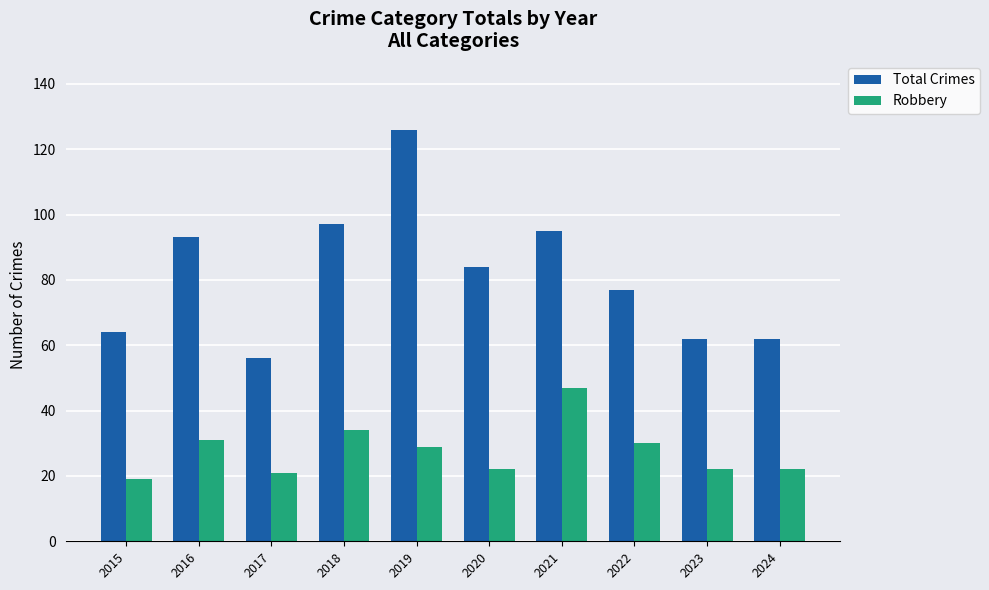

What is the difference between the maximum and second lowest values in the Robbery series?

26